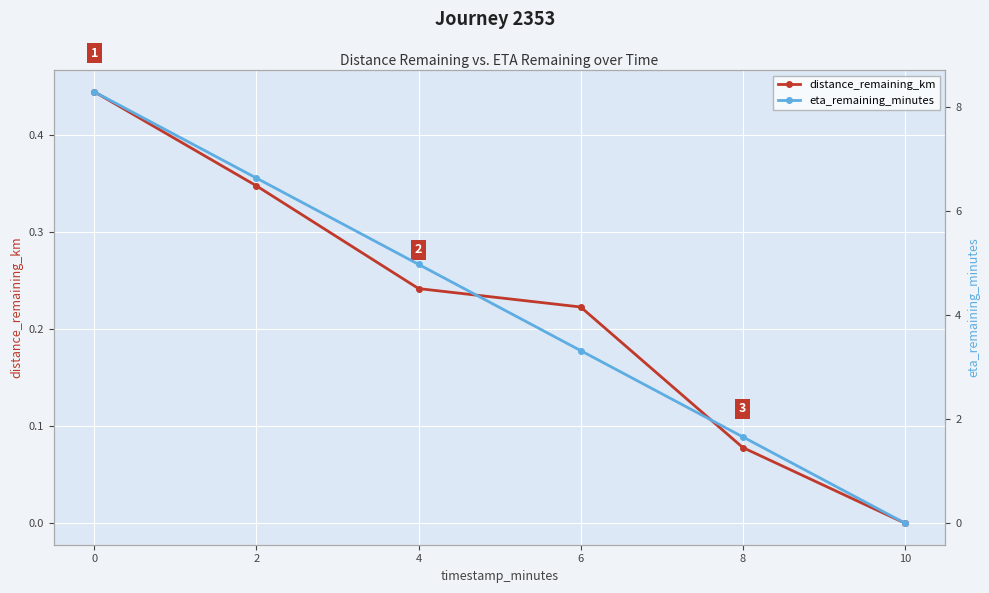

What is the difference between the maximum and minimum values in the eta_remaining_minutes series?

8.3